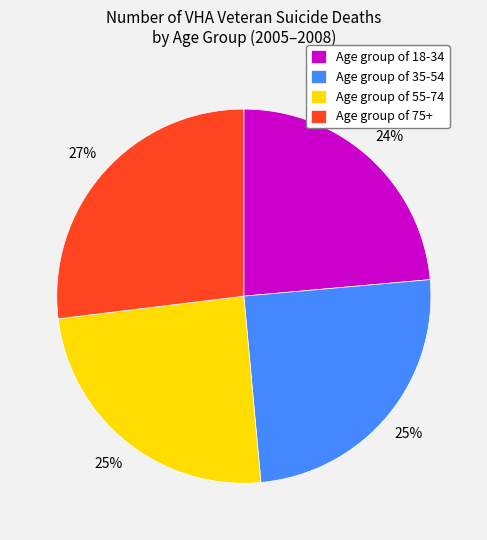

To the nearest percent, what is the difference between the largest and smallest slice percentages?

3%